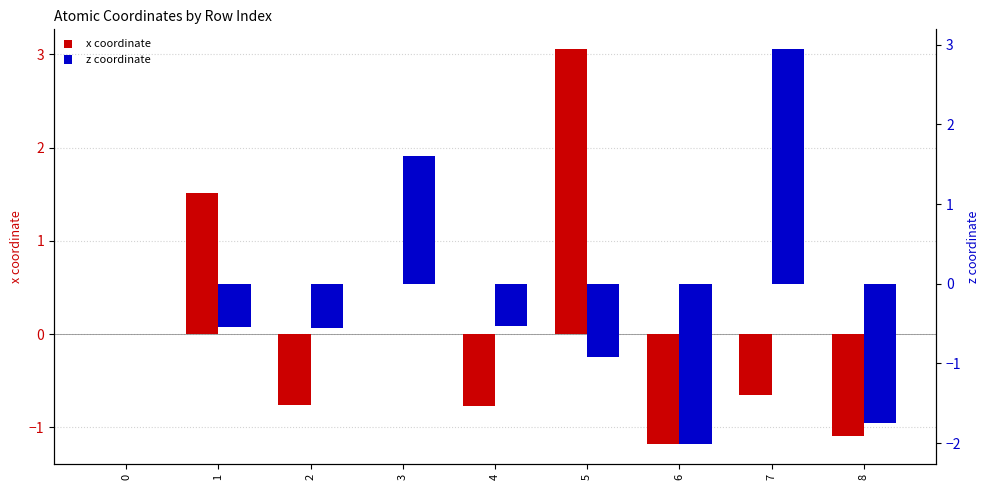

What is the difference between the second highest and minimum values in the x coordinate series?

2.7